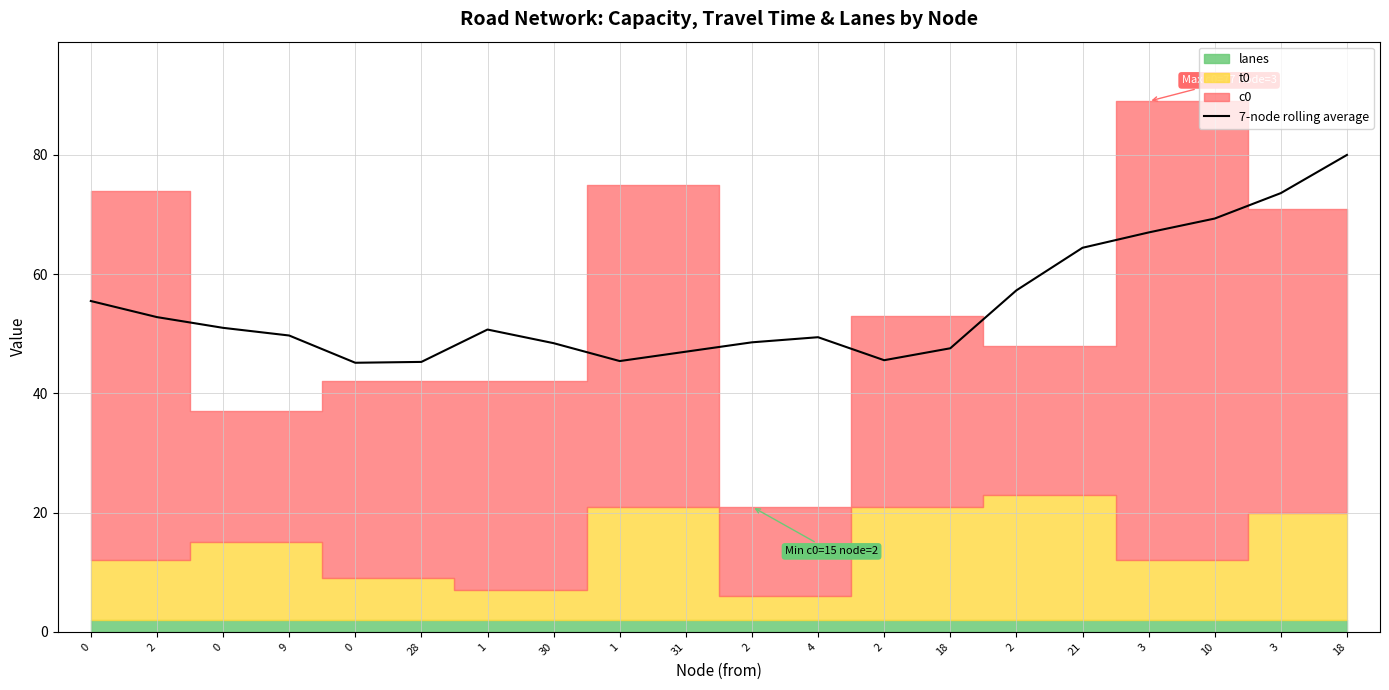

Rank the categories by value from highest to lowest.

18, 3, 10, 3, 21, 2, 0, 2, 0, 1, 9, 4, 2, 30, 18, 31, 2, 1, 28, 0